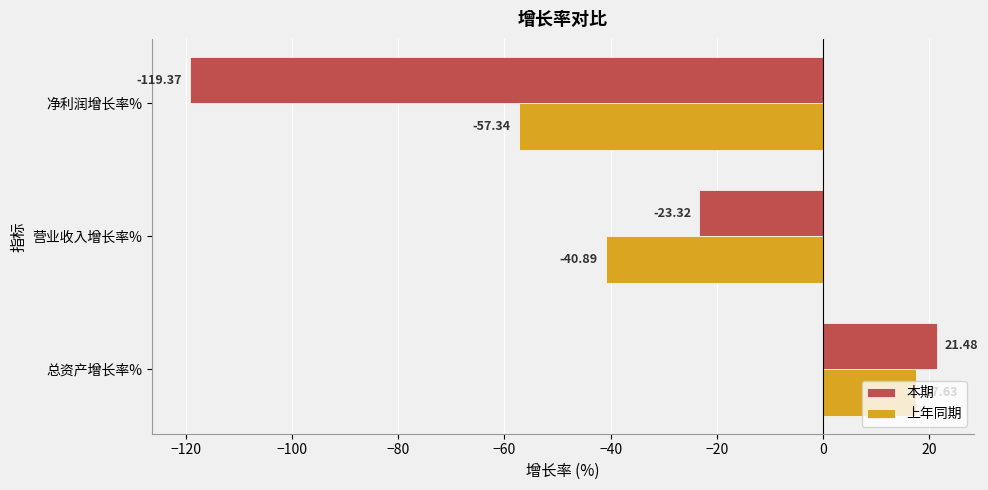

What is the minimum value for 本期?

-119.4